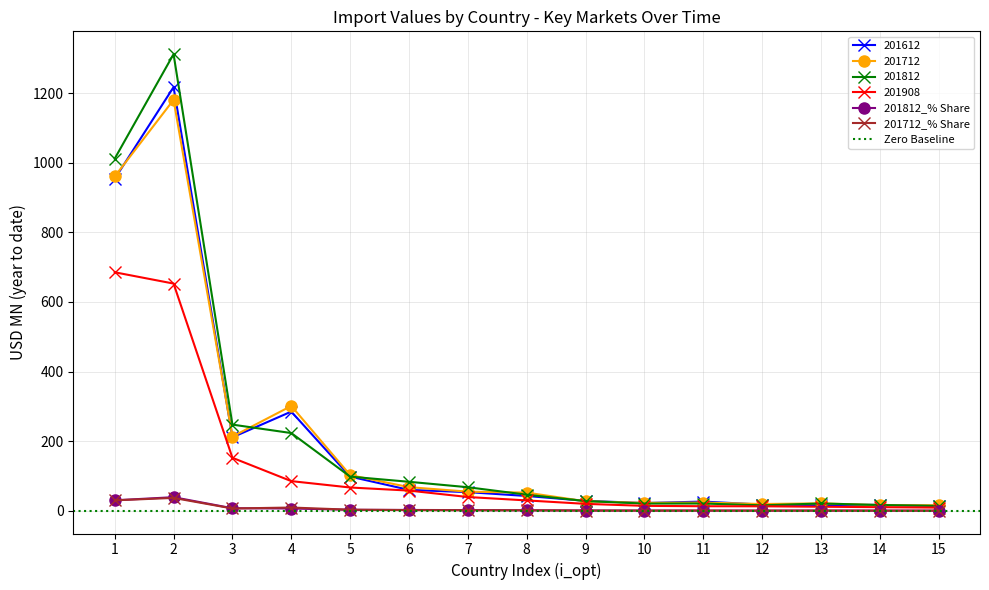

How many interior local peaks does the 201712 series have?

4